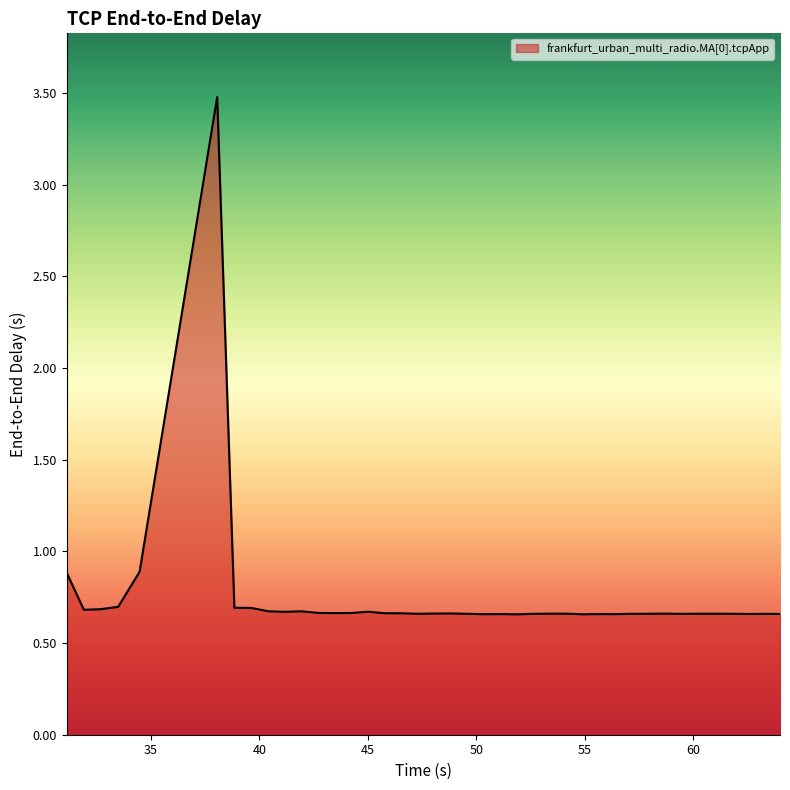

What is the greatest value displayed?

3.5